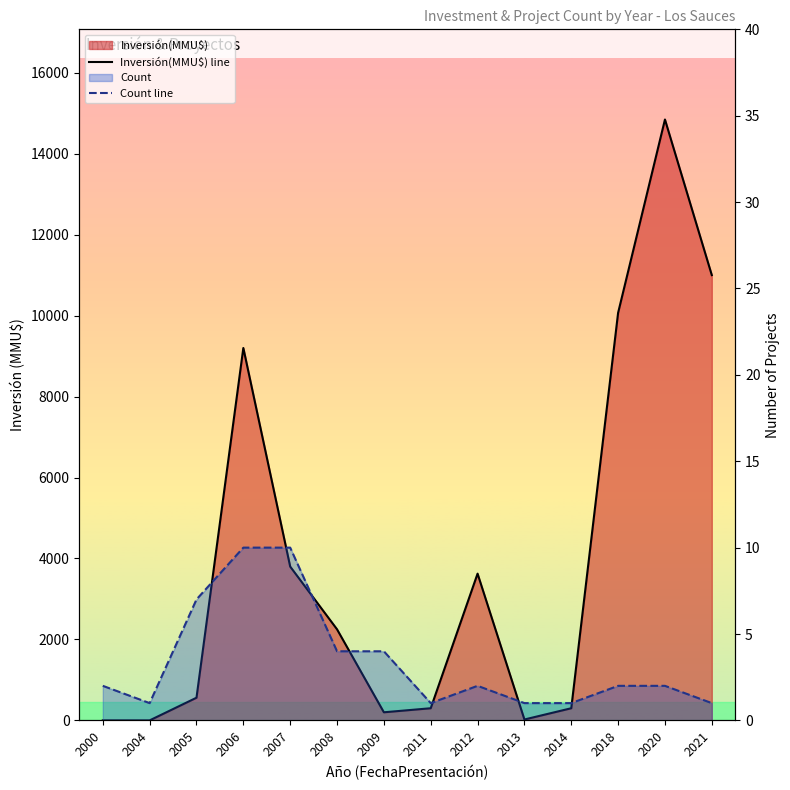

Is the value of Inversión(MMU$) line at 2009 greater than the value of Count line at 2005?

Yes